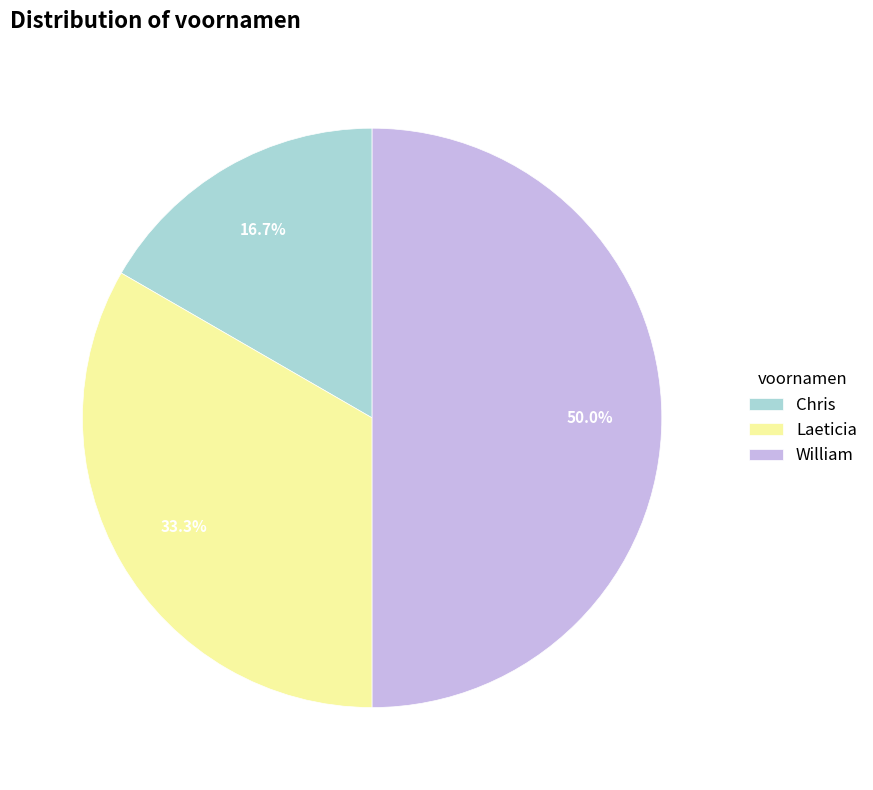

What percentage is the Laeticia slice, to the nearest percent?

33%